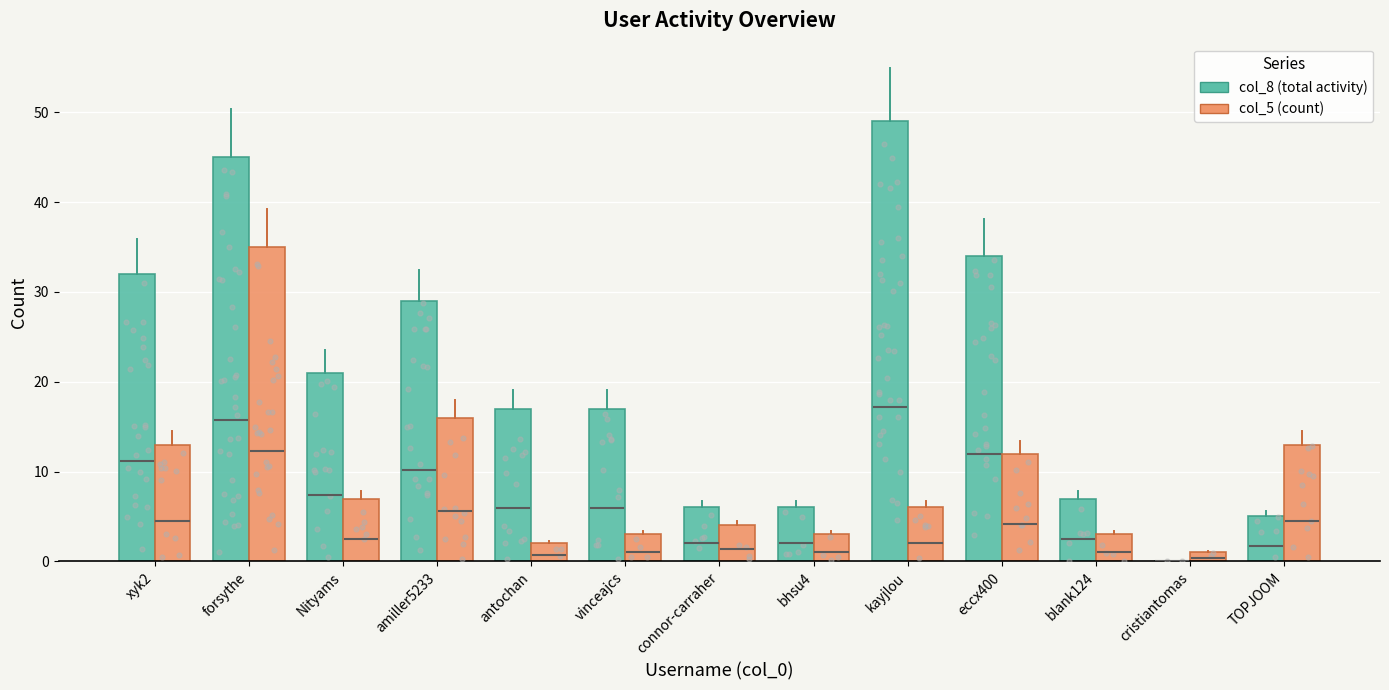

Which series reaches the maximum Y coordinate?

col_8 (total activity)